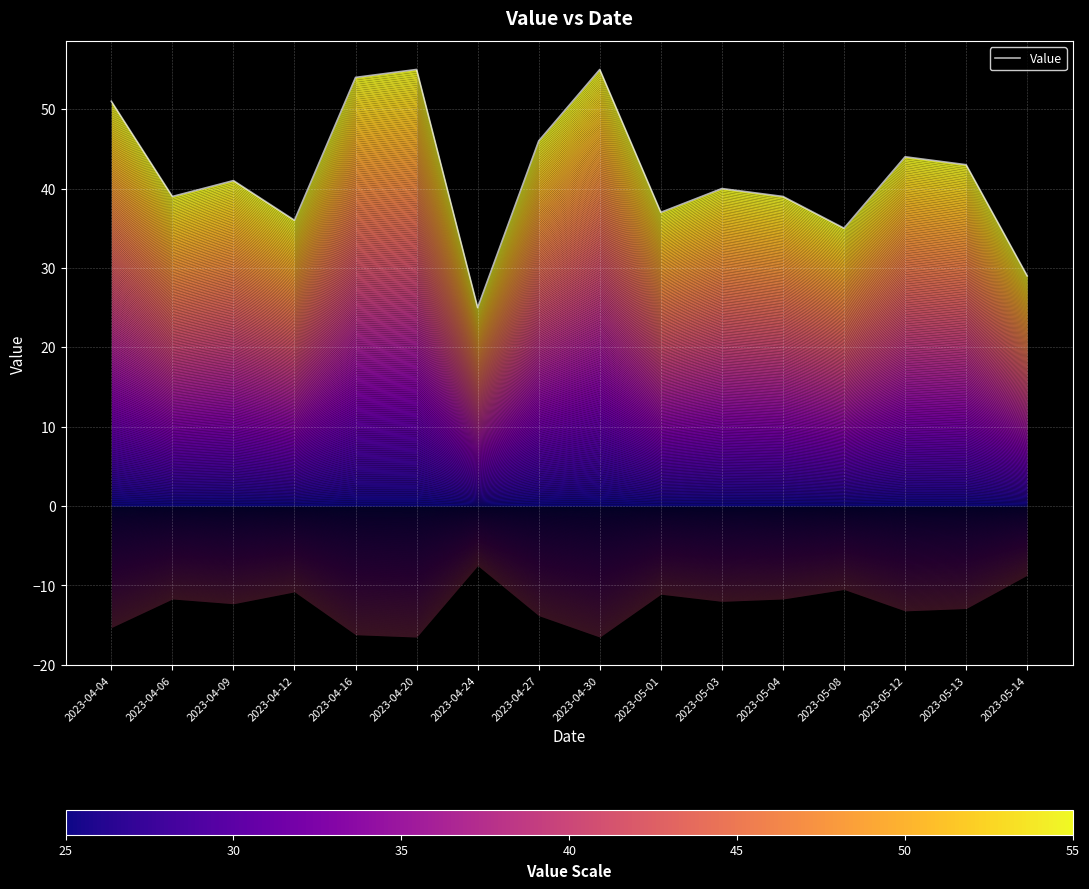

What is the label of the 8th point from the left?

2023-04-27